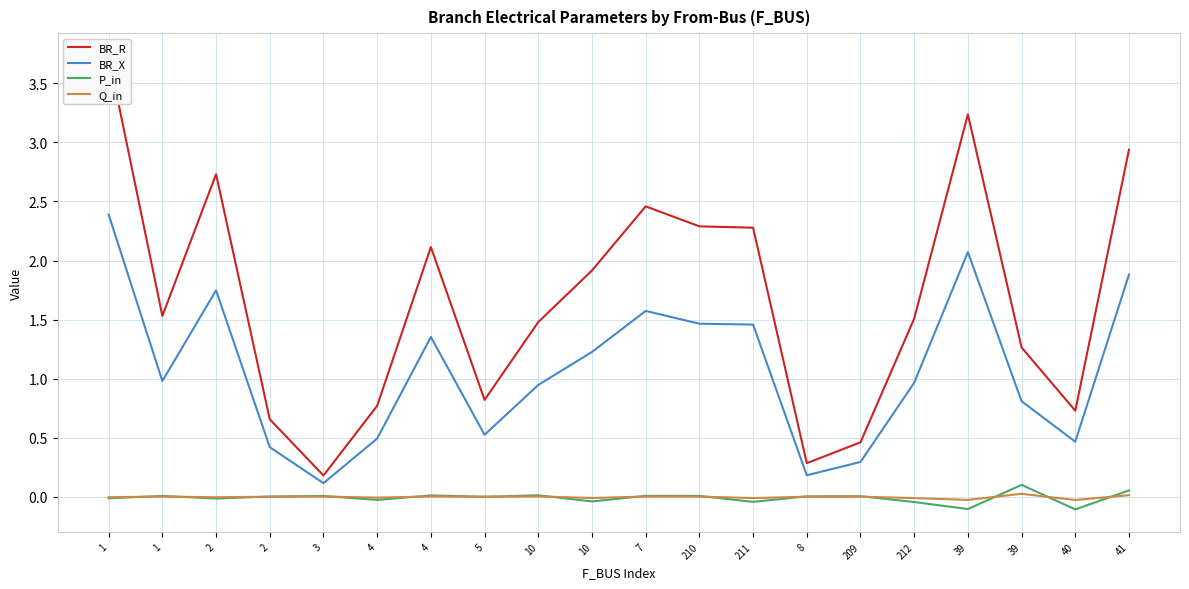

What is the label of the 6th point from the right?

209